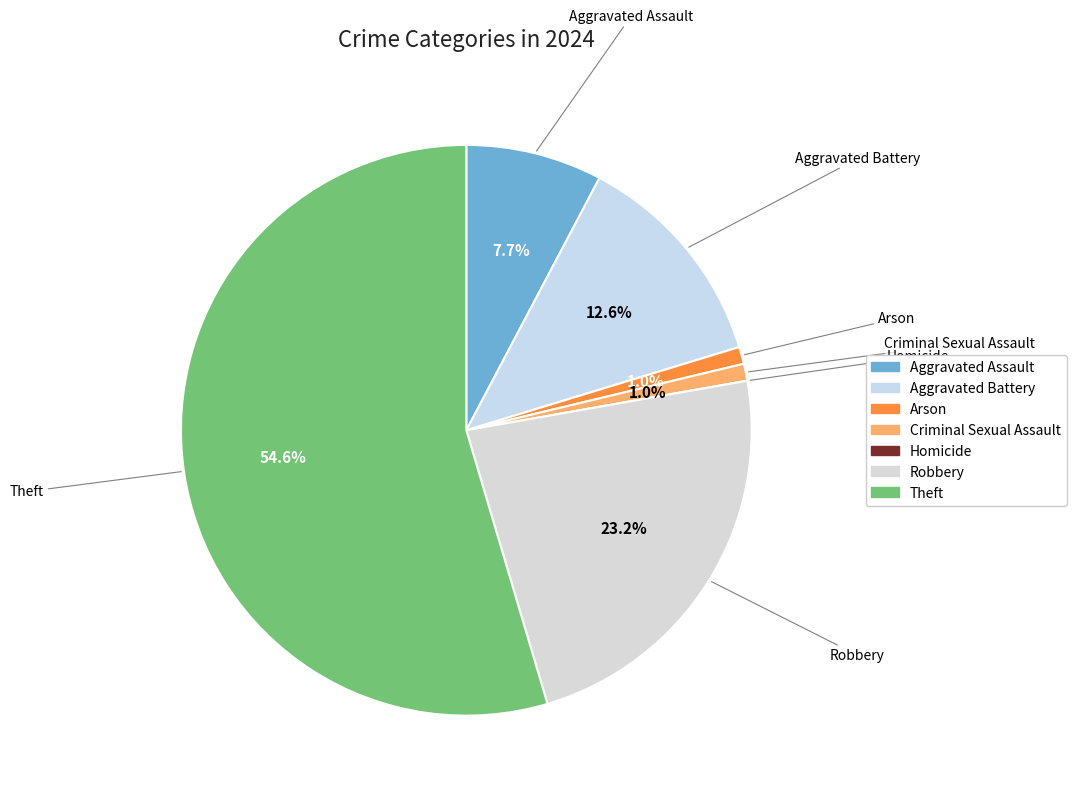

Does Robbery represent more than half of the total?

No